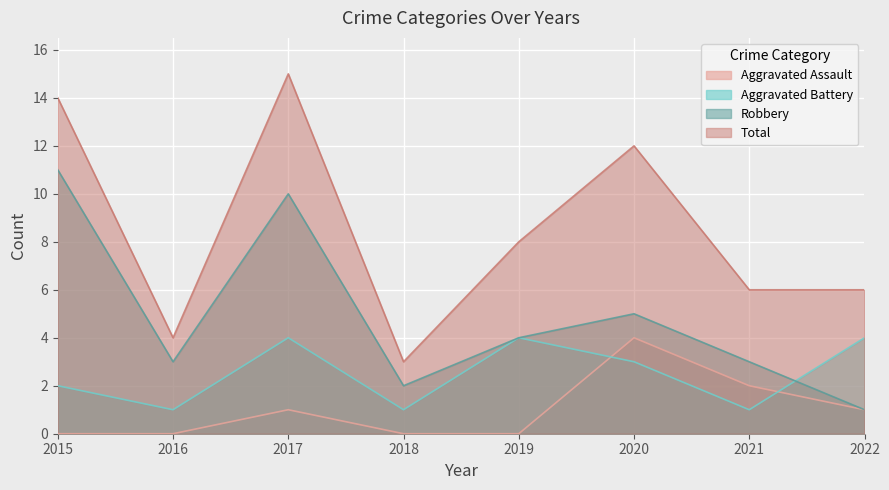

True or false: Total and Robbery intersect in this chart.

False